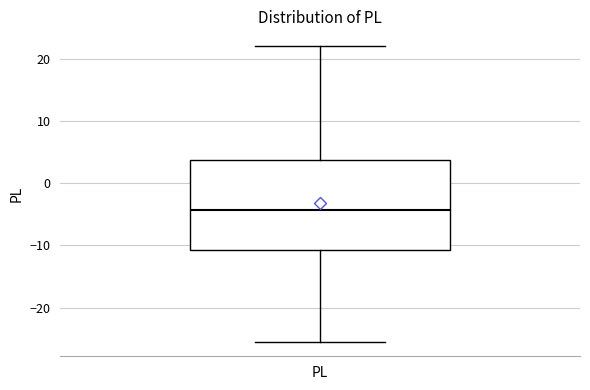

Where does the upper whisker of the box for PL end on the y-axis? The values are not printed on the chart, so give them approximately, as read against the axis.

22